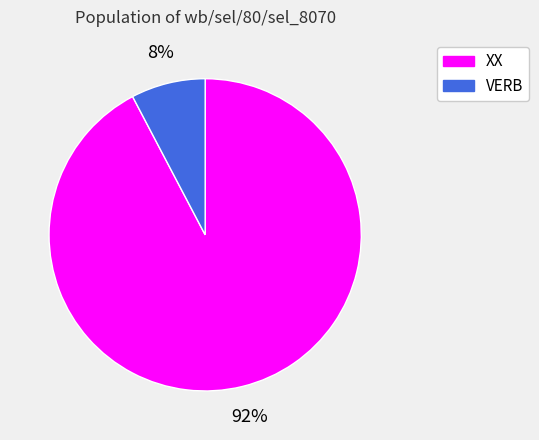

Is the sum of VERB and XX greater than half?

Yes